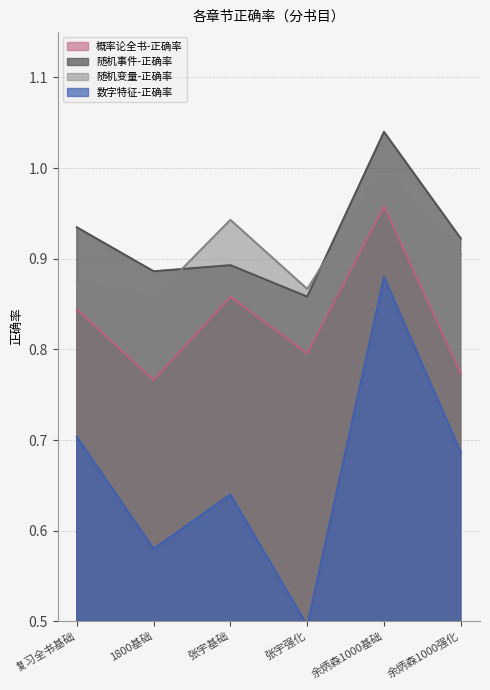

What is the minimum value shown in the chart?

0.5